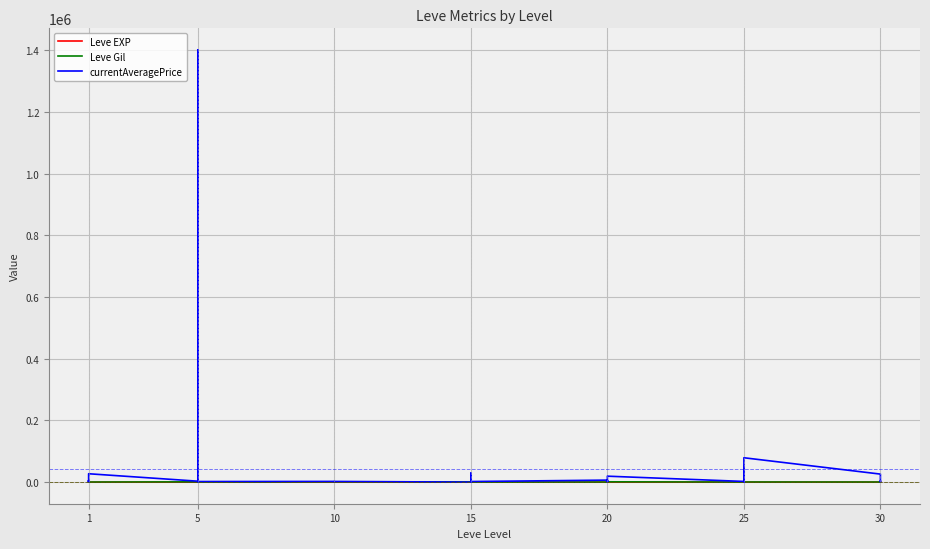

Between 15 and 20, which series saw the biggest shift?

currentAveragePrice